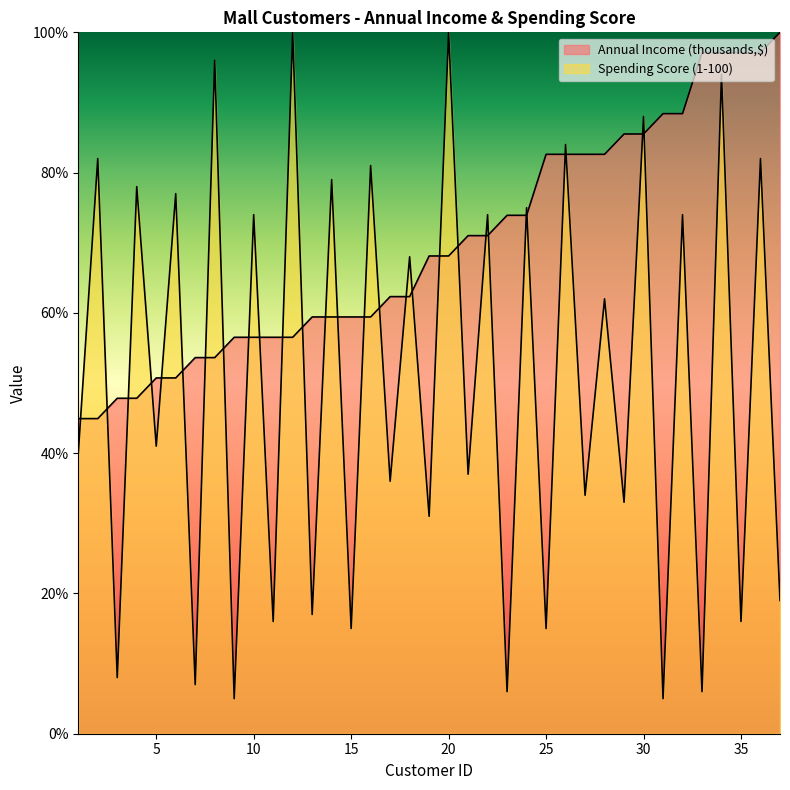

What is the average value of the Annual Income (thousands,$) series?

69.6